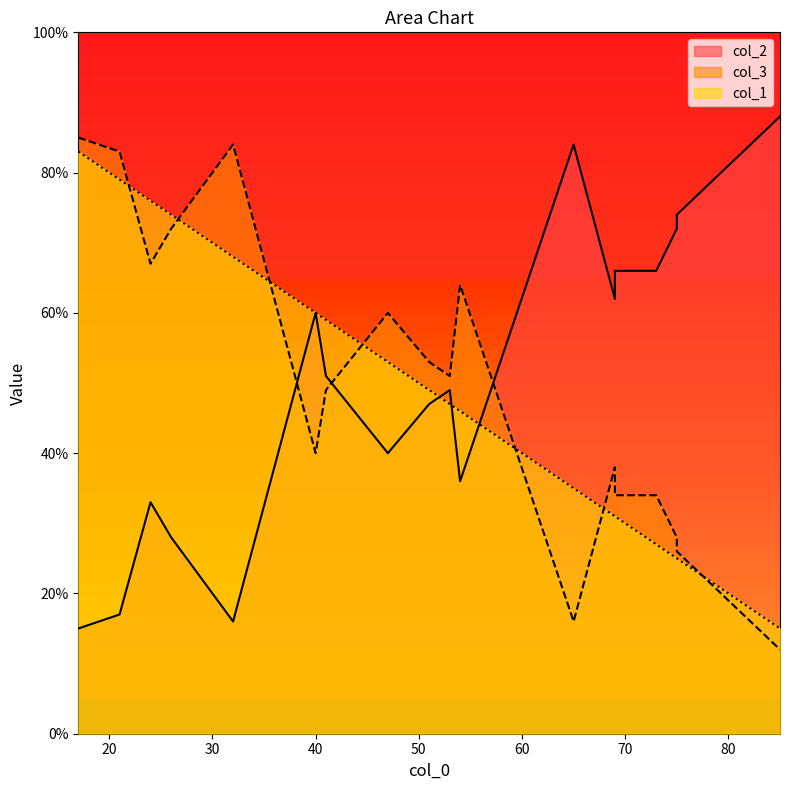

True or false: col_3 and col_2 cross at least once.

True